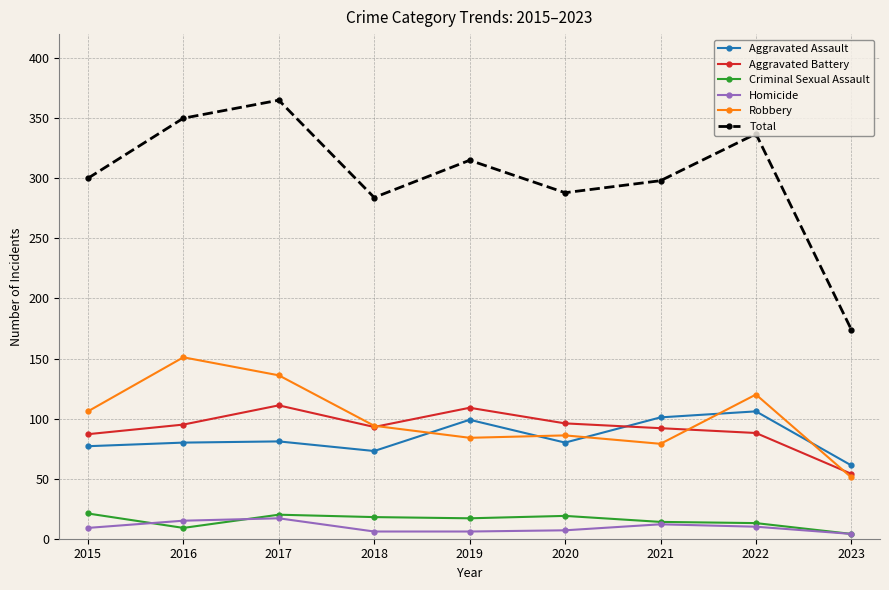

What is the difference between the highest and lowest values at 2015?

291